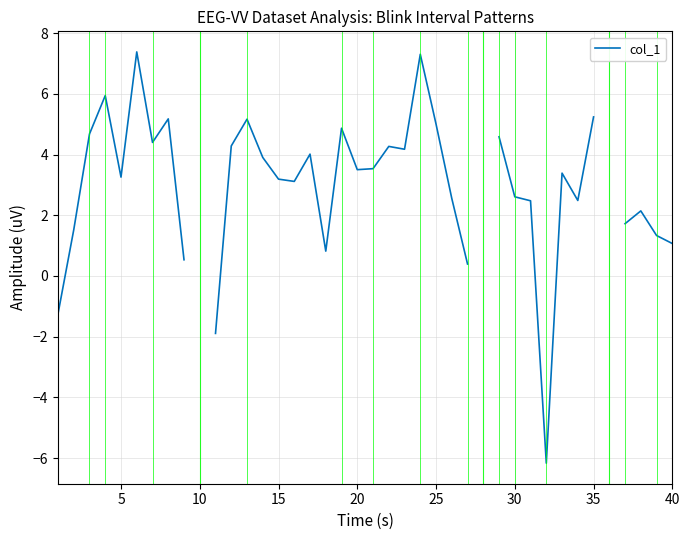

How many values are above zero?

34